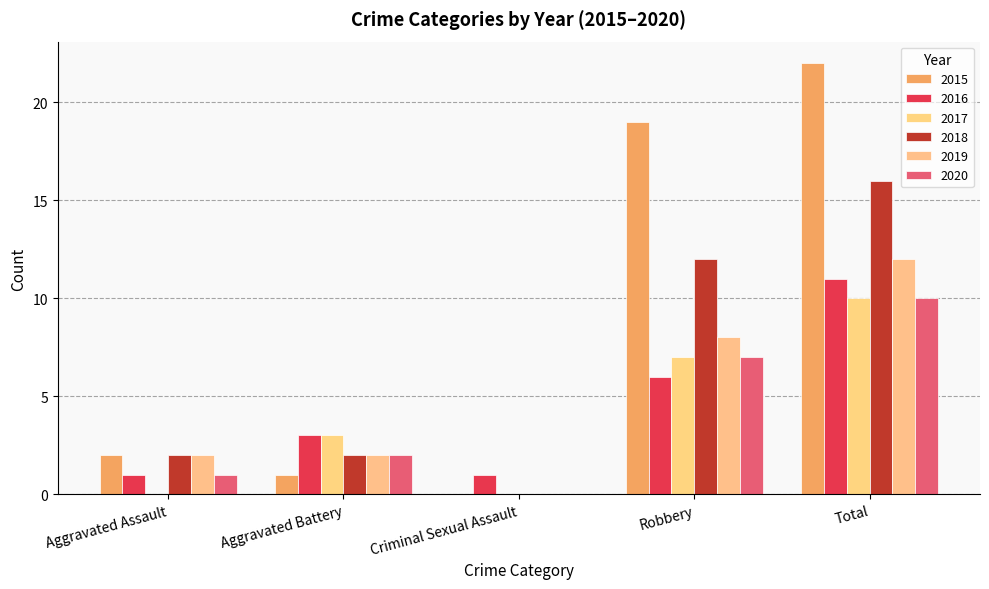

What is the sum of all 2020 values?

20